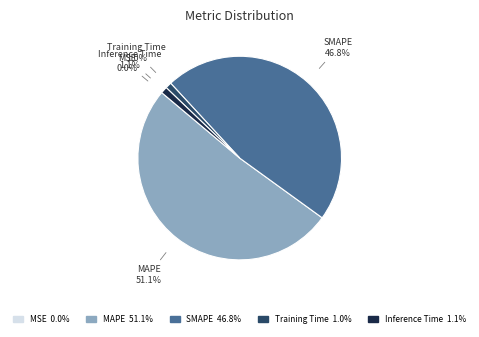

Which category has the biggest portion of the pie?

MAPE